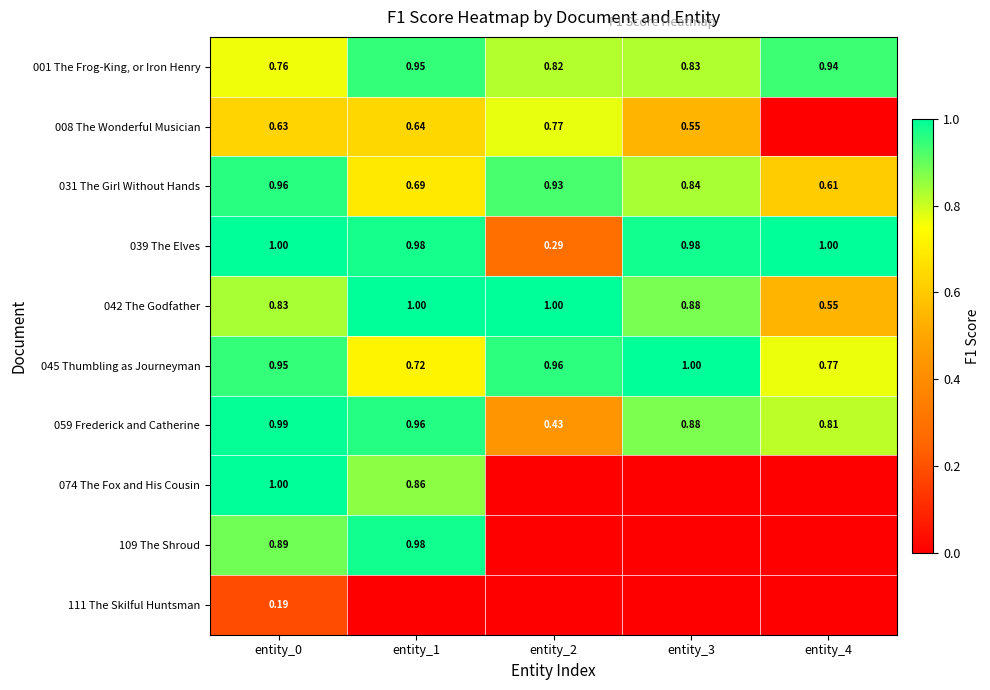

What value does the 001 The Frog-King, or Iron Henry series have at entity_3?

0.8